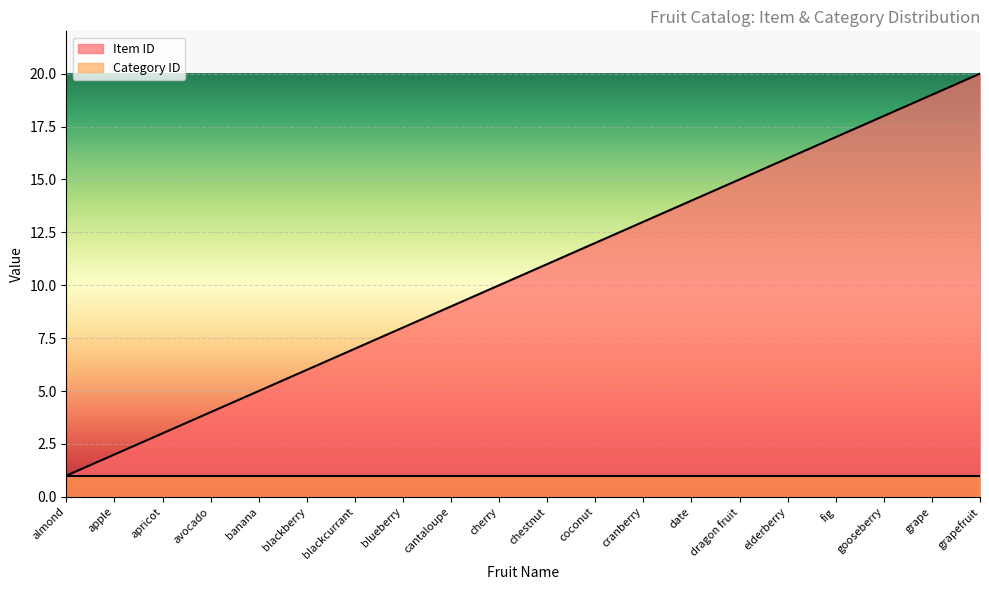

What is the value of the 20th point from the left?

20